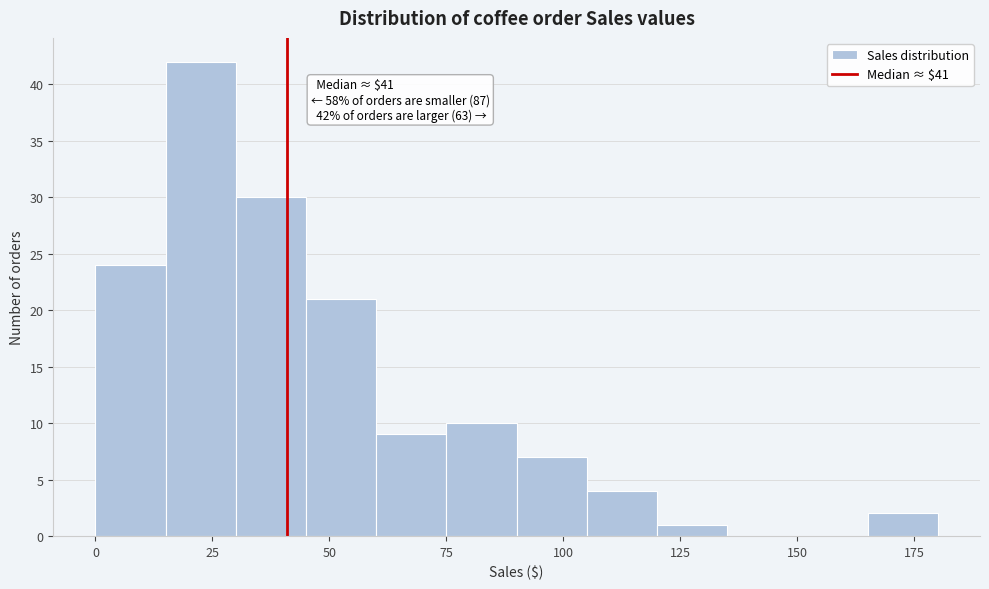

Read against the x-axis, roughly where is the centre of the tallest bar?

25